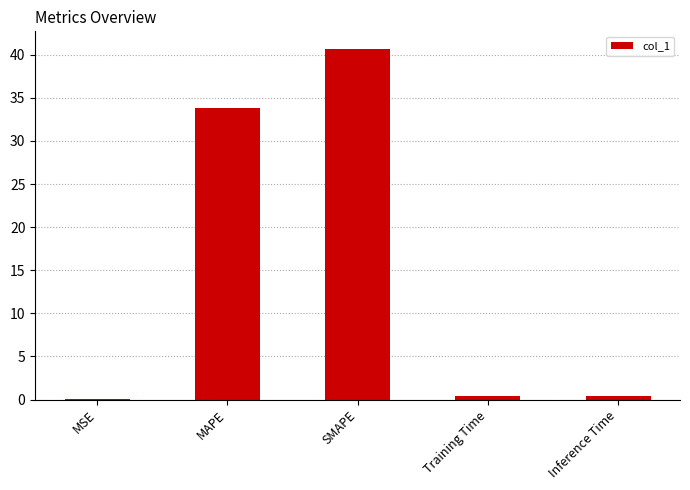

What is the change in value from MSE to MAPE?

+33.8